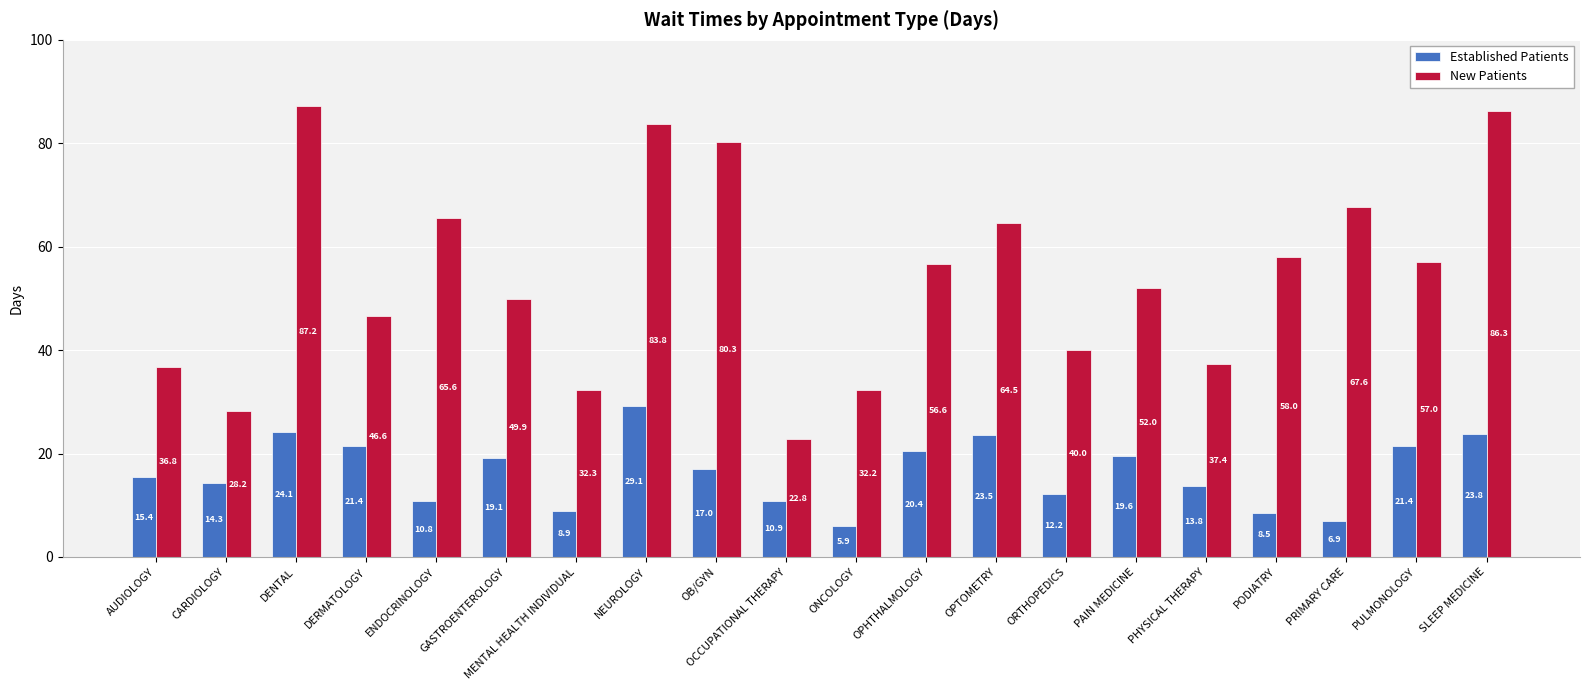

What are all the series names shown in the legend?

Established Patients, New Patients